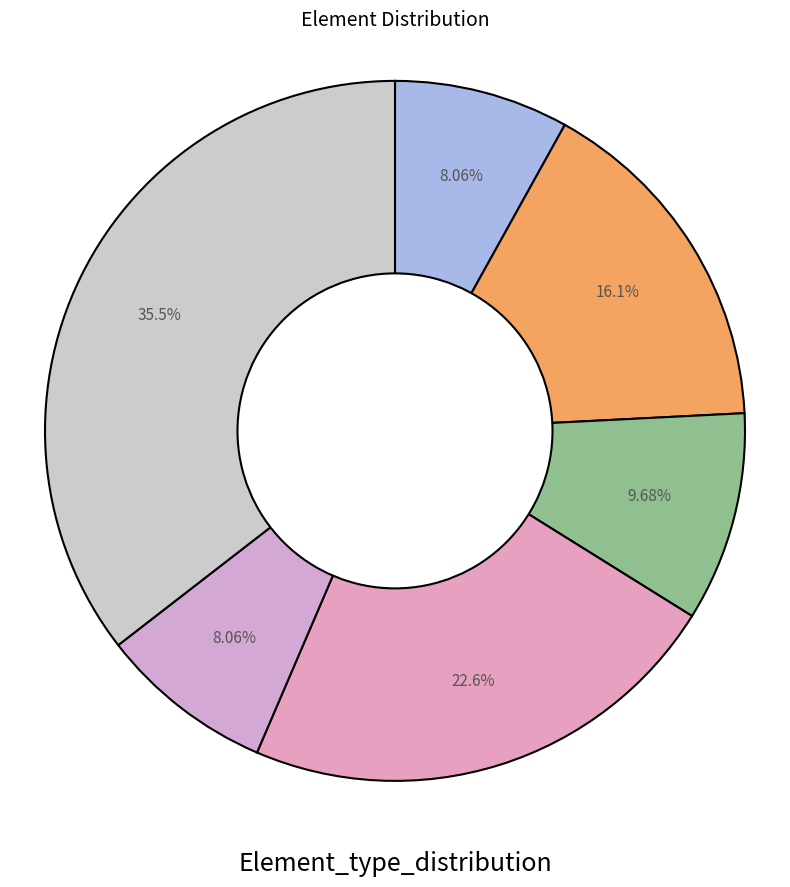

How many slices are in this pie chart?

6